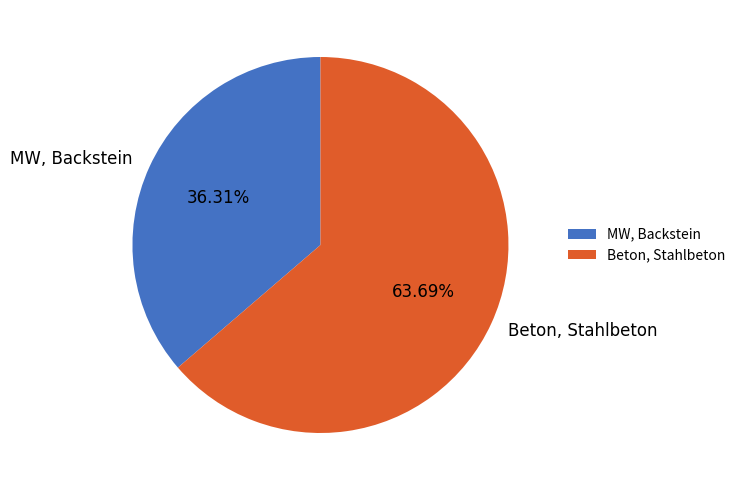

What is the ratio of the value at MW, Backstein to the value at Beton, Stahlbeton?

0.6